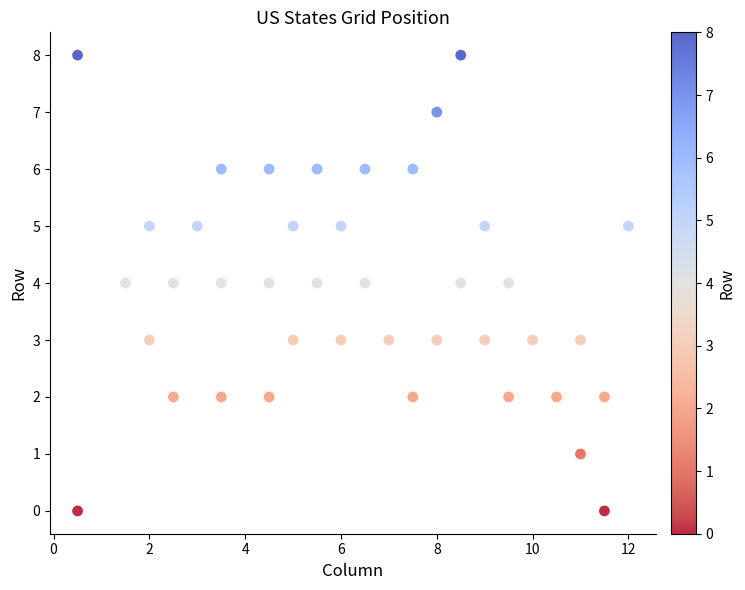

What is the range of Y values (max minus min)?

8